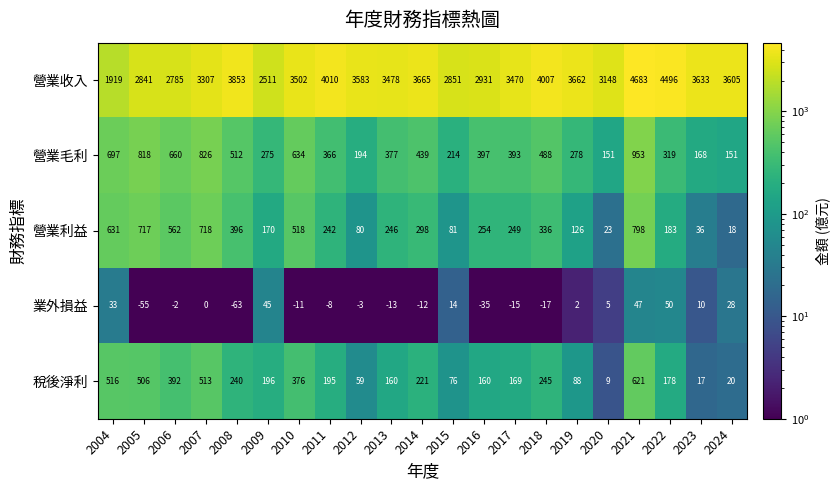

True or false: 業外損益 has a value of -8 at 2011.

True